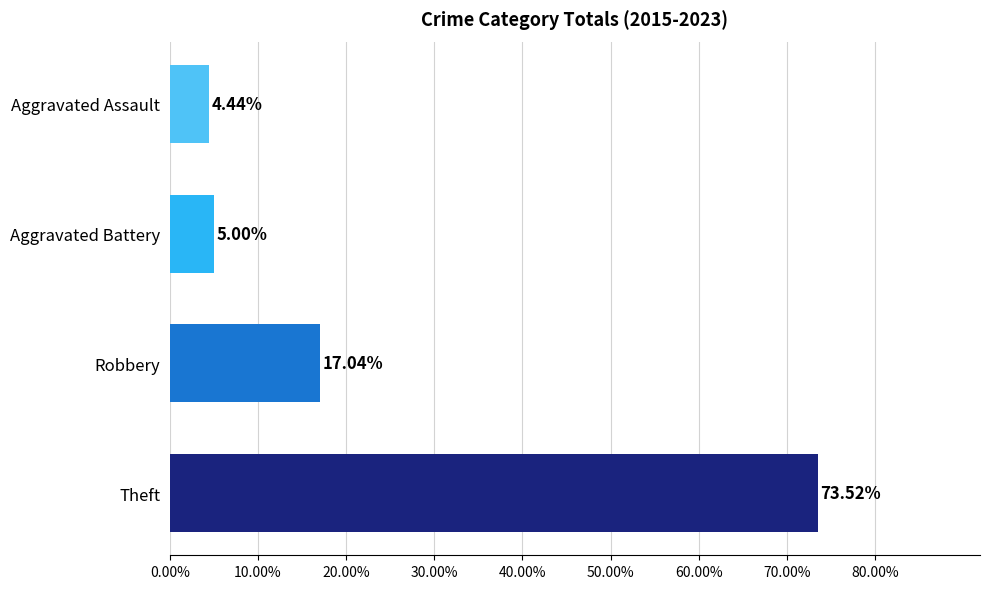

What is the difference between the second highest and second lowest values?

12.0